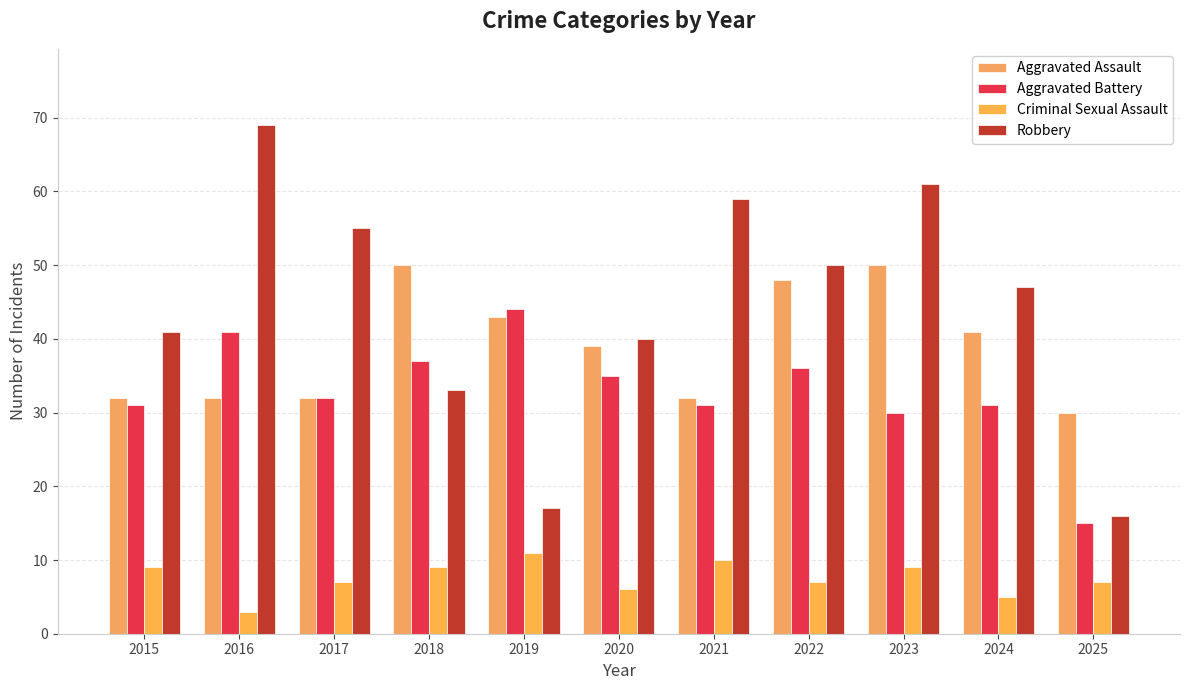

The value of Robbery at 2018 is 33. True or false?

True